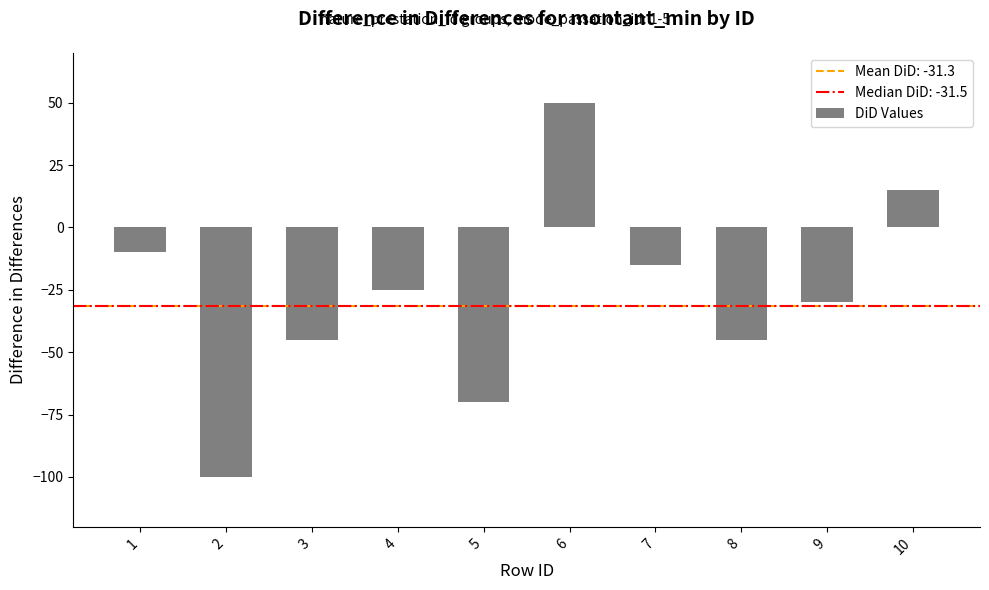

What is the difference between the values at 7 and 3?

30